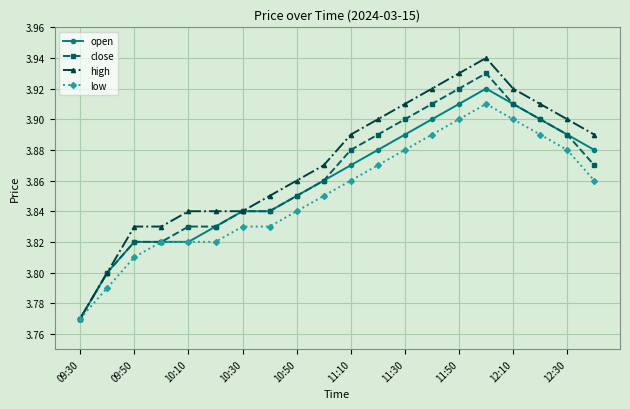

Which series has the largest range (max minus min)?

high